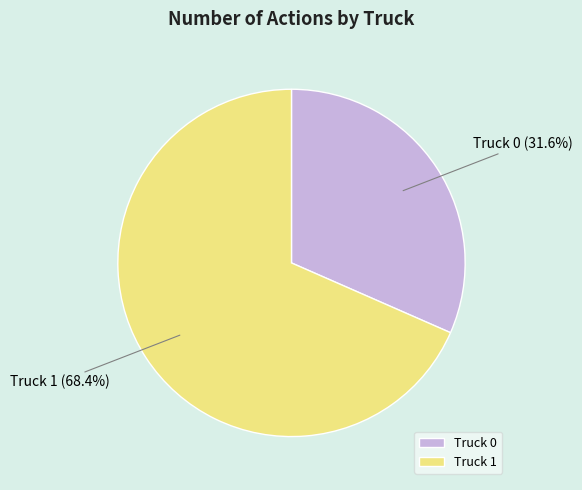

Count the number of slices in the pie.

2